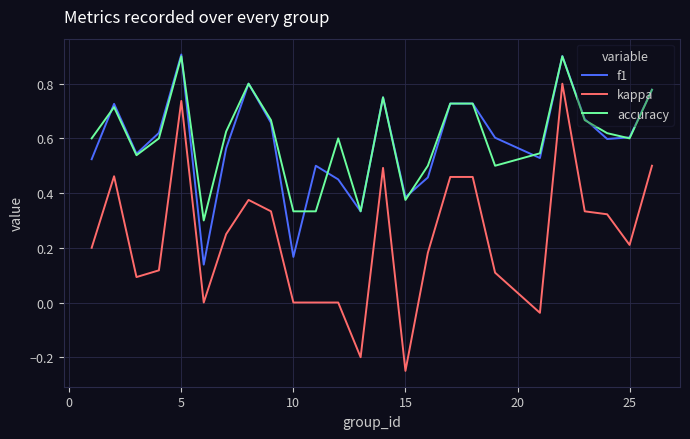

True or false: kappa and f1 intersect in this chart.

False